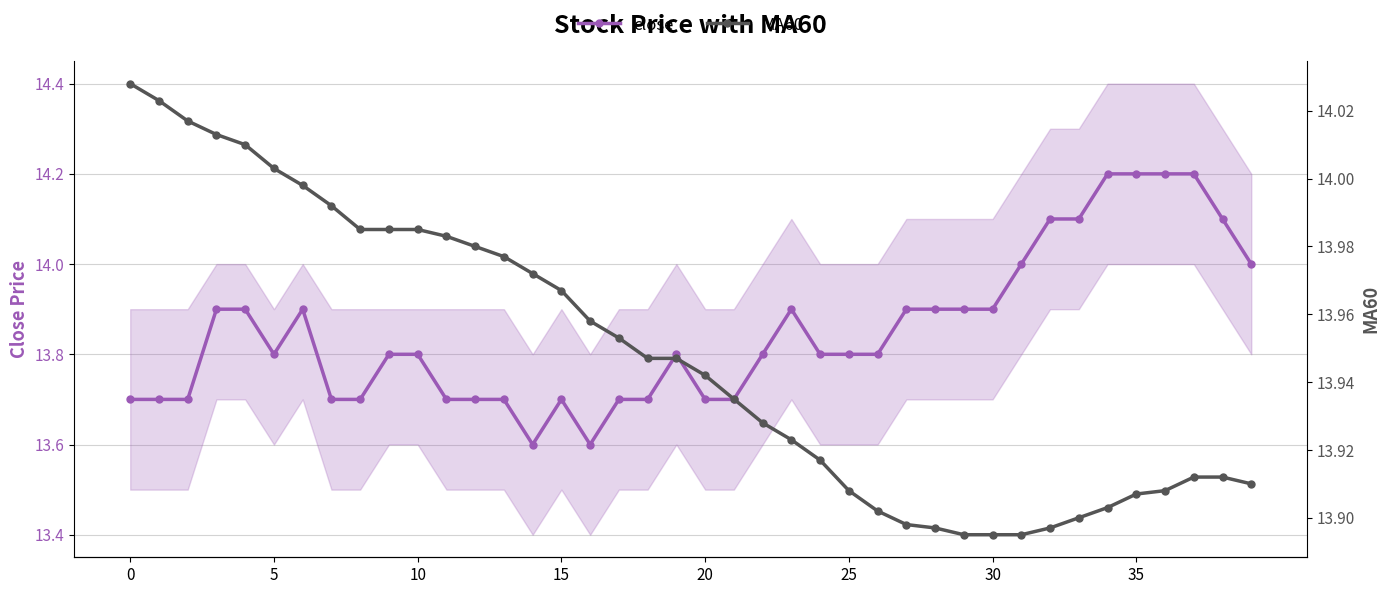

At how many categories does at least one series exceed 13?

40